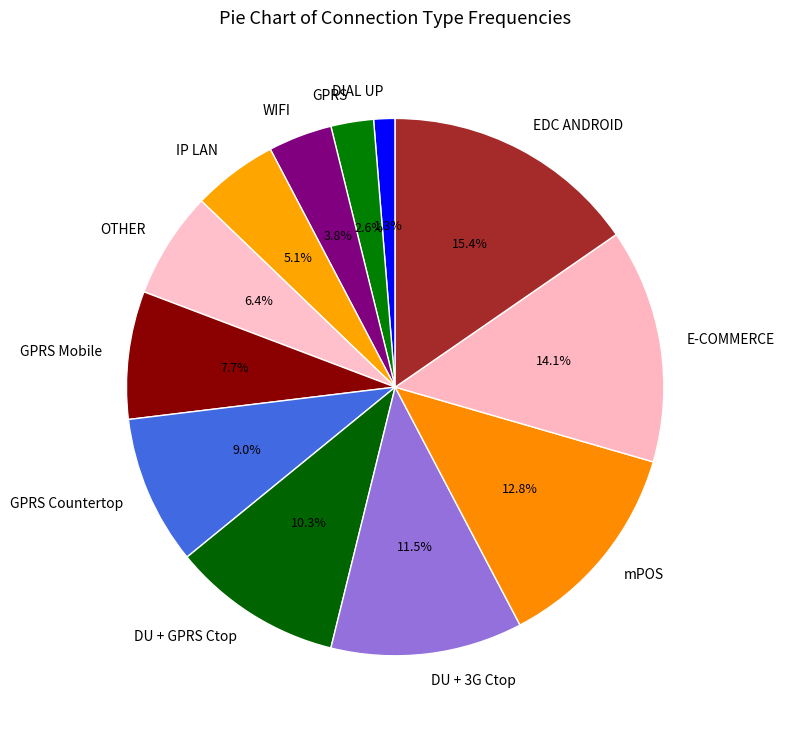

Between WIFI and IP LAN, which is larger?

IP LAN